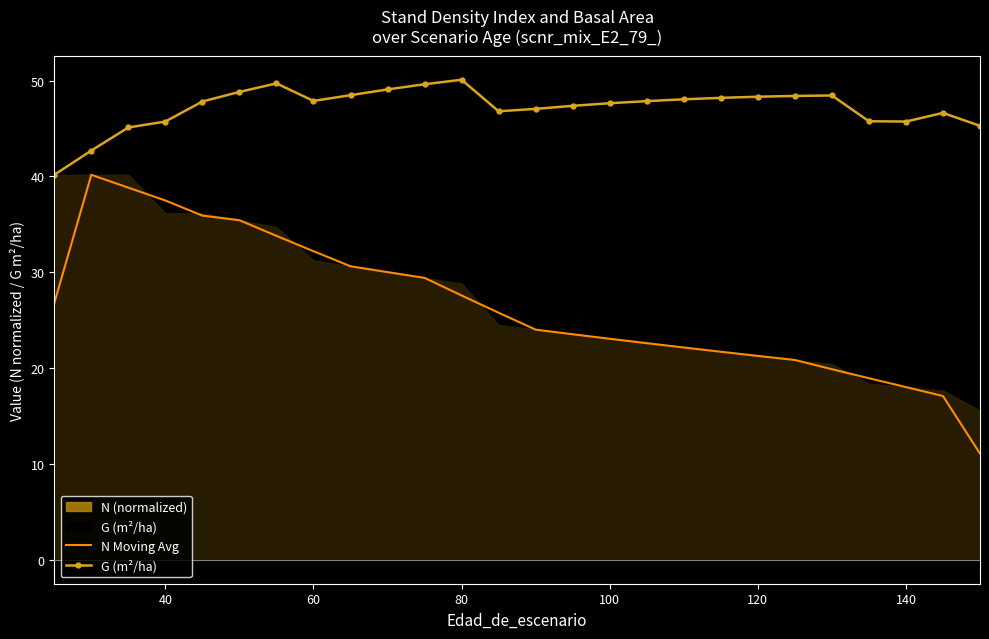

How many interior local peaks does the N Moving Avg series have?

1